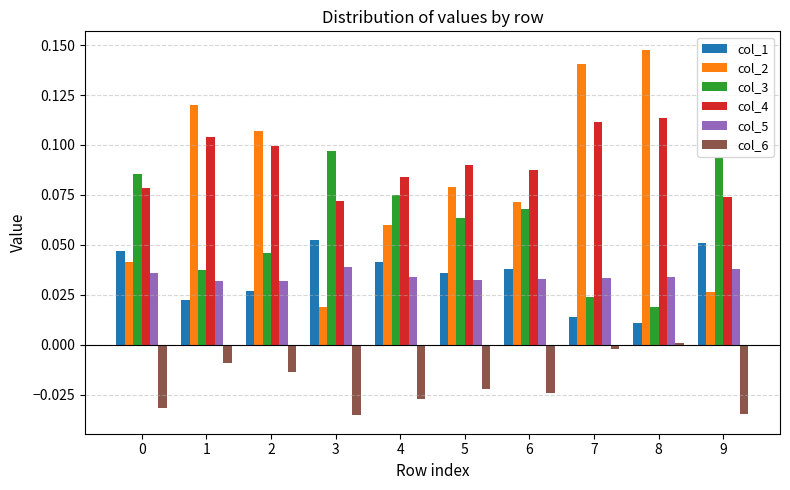

At which label does col_2 reach its peak?

8